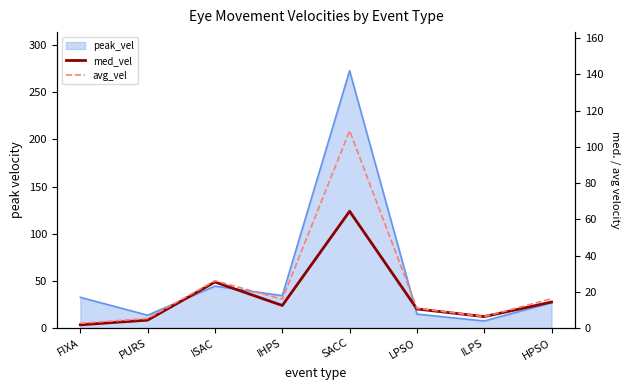

At which label does avg_vel first exceed 15?

ISAC